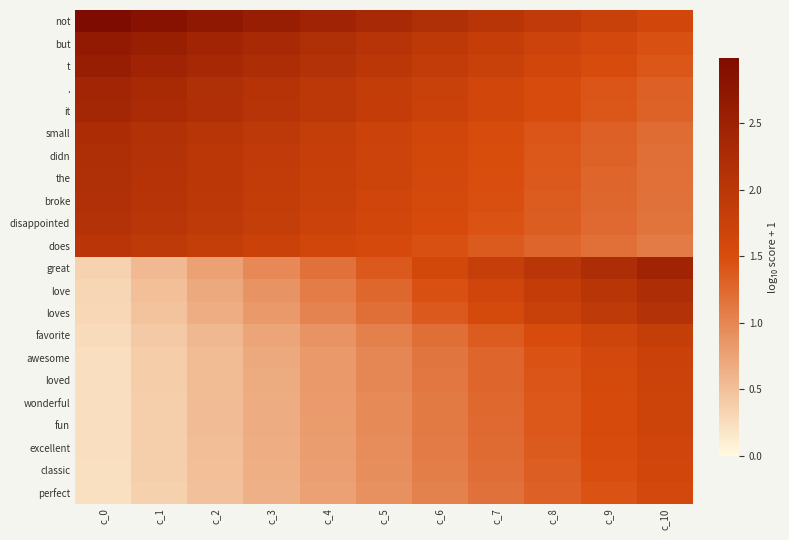

What is the spread (max minus min) of values at c_8?

0.7